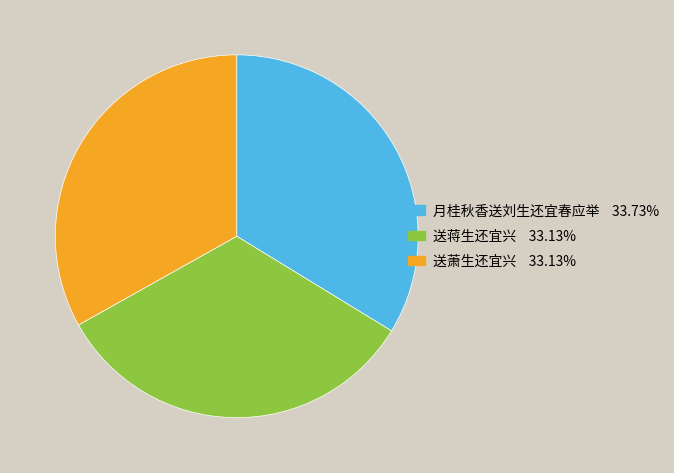

Is it true that 送蒋生还宜兴 is 42% of the pie?

False